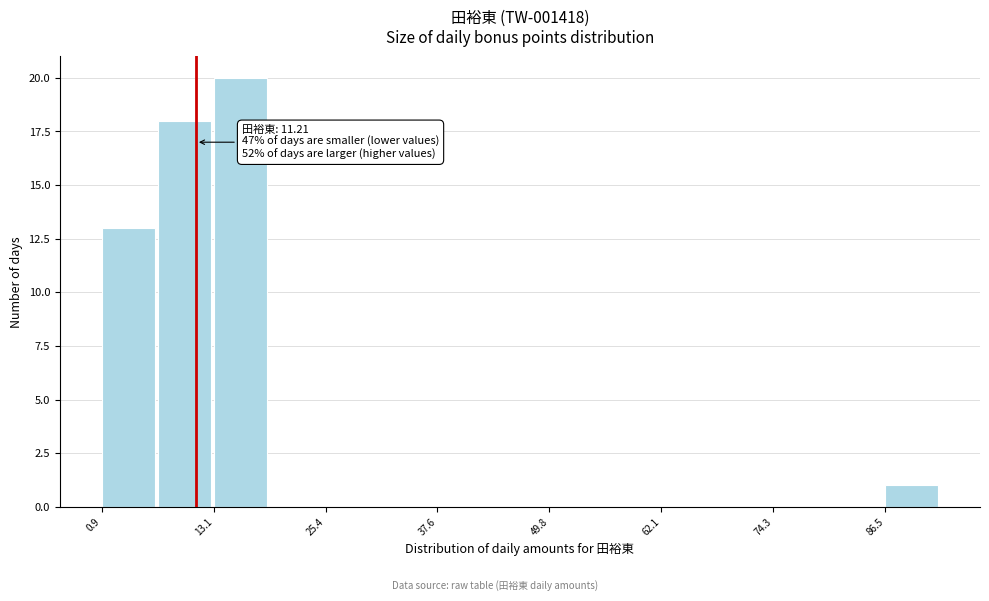

Around what value on the x-axis is the tallest bar? Give the approximate position of its centre, as read against the axis.

16